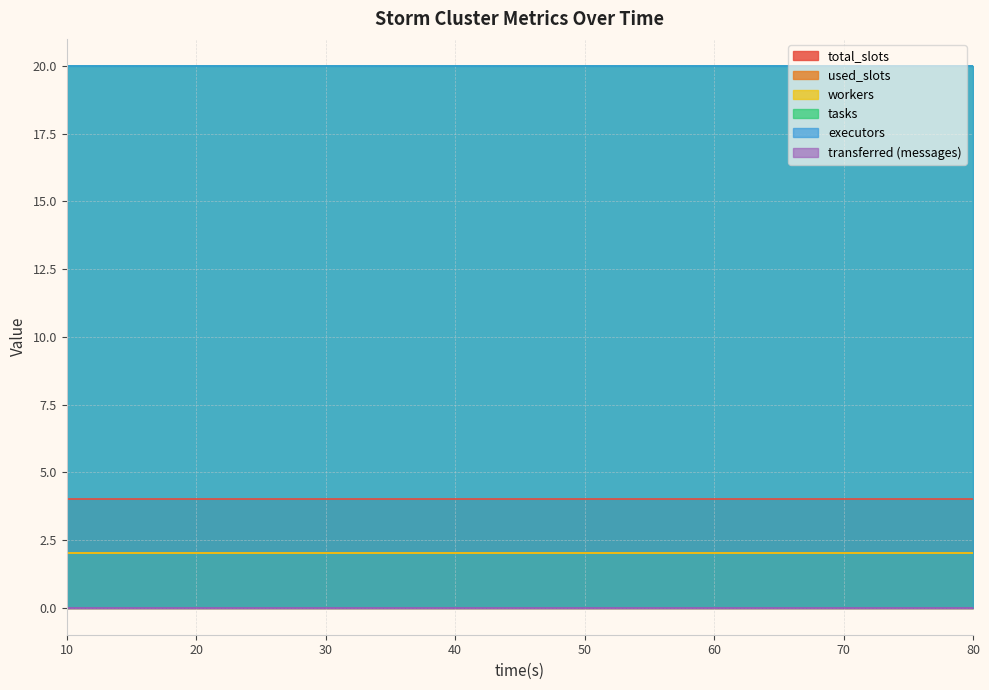

What is the total value across all series at 70?

48